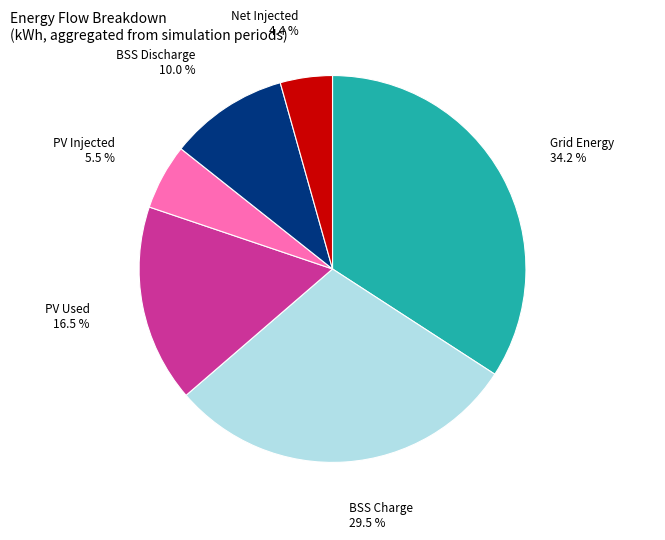

How many slices are in this pie chart?

6